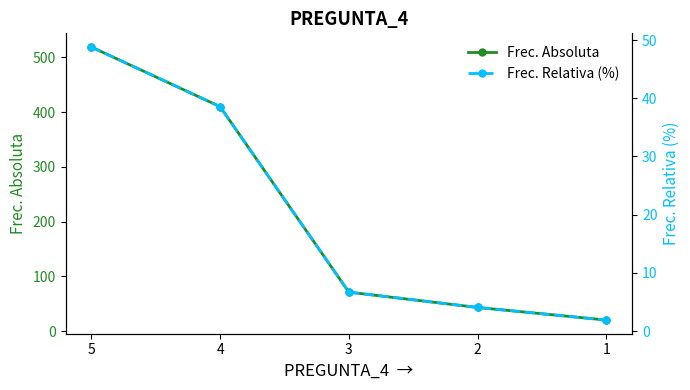

True or false: Frec. Absoluta and Frec. Relativa (%) intersect in this chart.

False